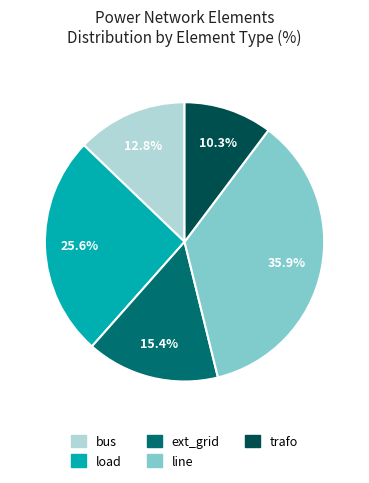

Is it true that trafo is 10% of the pie?

True